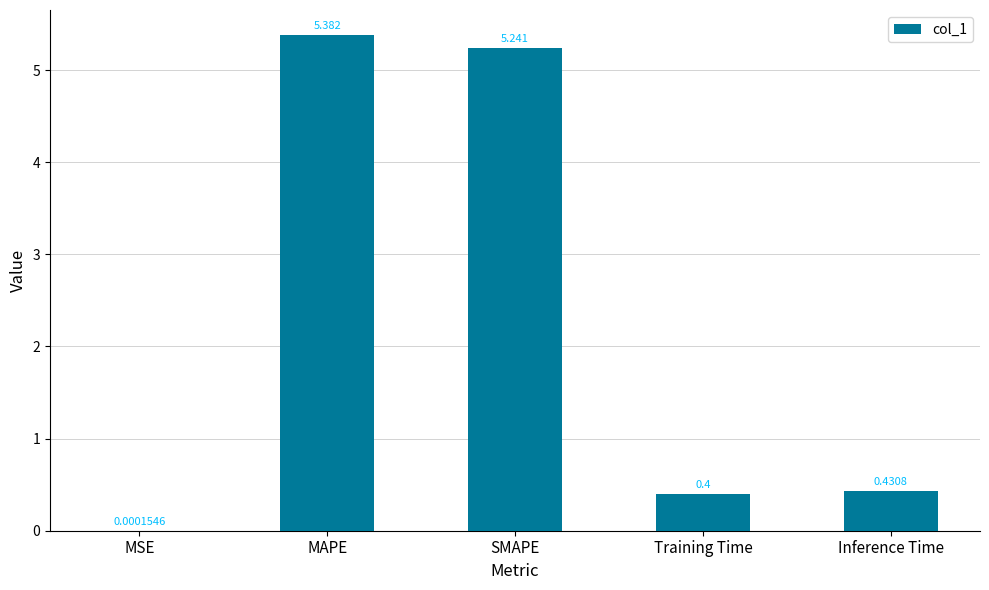

At which category does the chart reach its peak across all series?

MAPE